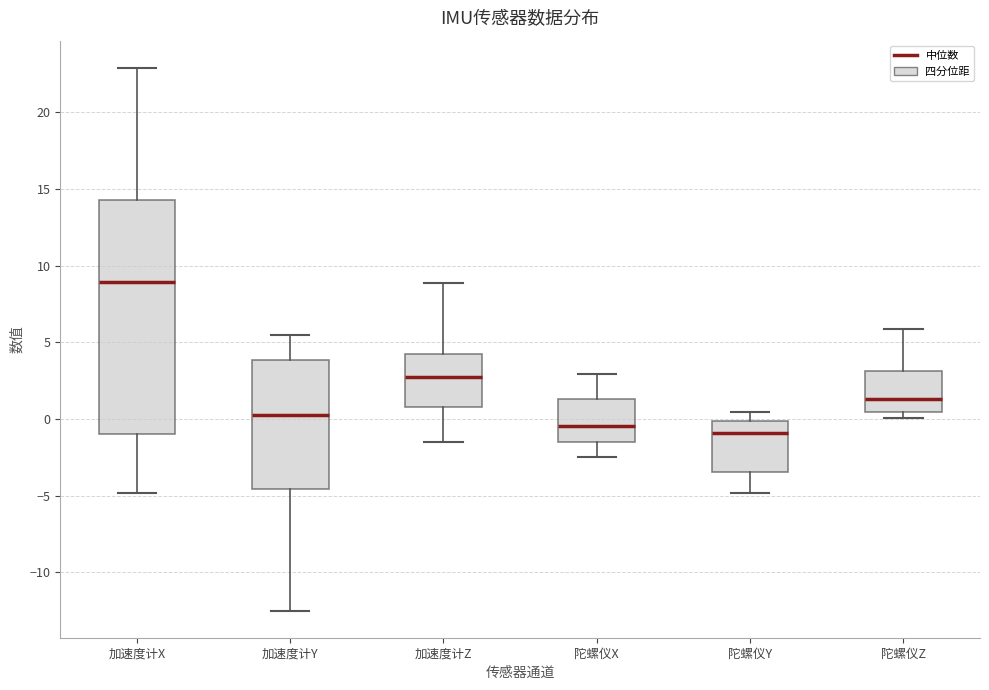

Reading left to right, read every box against the y-axis: the position of its median line, the range the box covers, and the ends of its whiskers. The values are not printed on the chart, so give them approximately, as read against the axis.

加速度计X: median 9.0, box -1.0 to 14.5, whiskers -5.0 to 23.0
加速度计Y: median 0.5, box -4.5 to 4.0, whiskers -12.5 to 5.5
加速度计Z: median 2.5, box 1.0 to 4.0, whiskers -1.5 to 9.0
陀螺仪X: median -0.5, box -1.5 to 1.5, whiskers -2.5 to 3.0
陀螺仪Y: median -1.0, box -3.5 to 0.0, whiskers -5.0 to 0.5
陀螺仪Z: median 1.5, box 0.5 to 3.0, whiskers 0.0 to 6.0